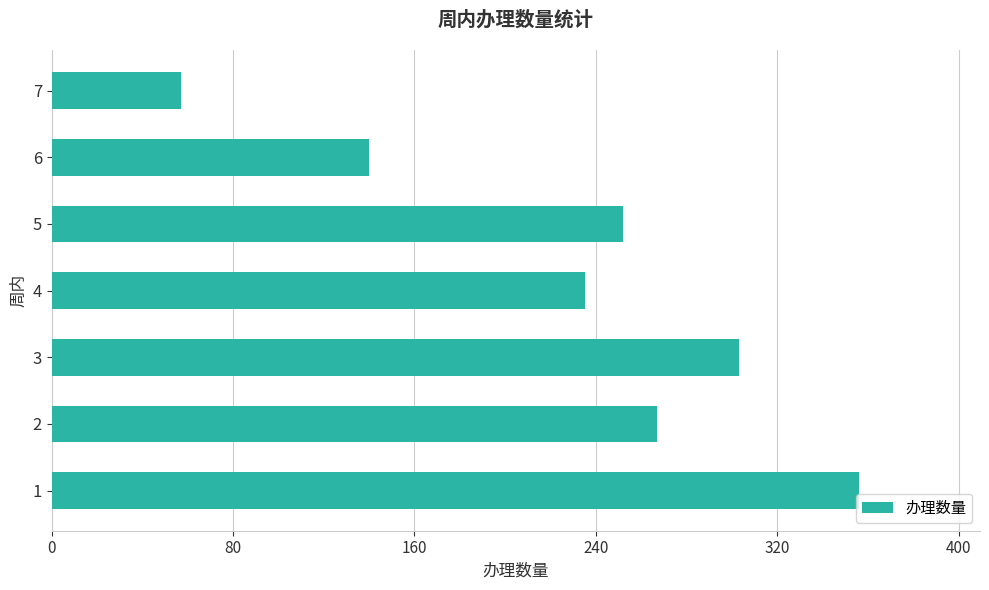

Rank the categories by value from highest to lowest.

1, 3, 2, 5, 4, 6, 7